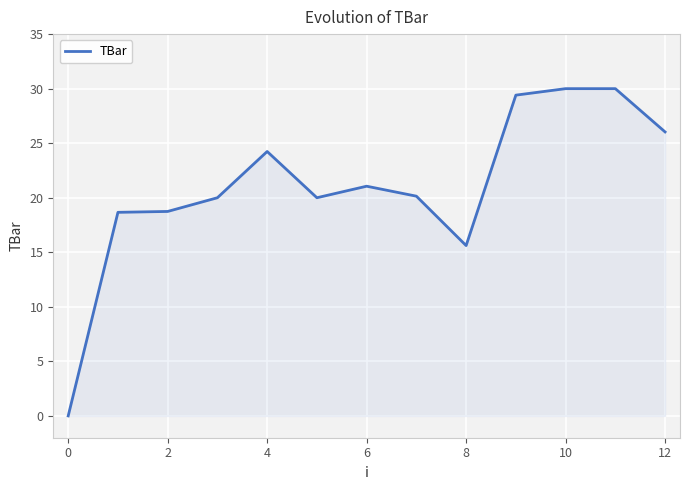

What is the greatest value displayed?

30.0